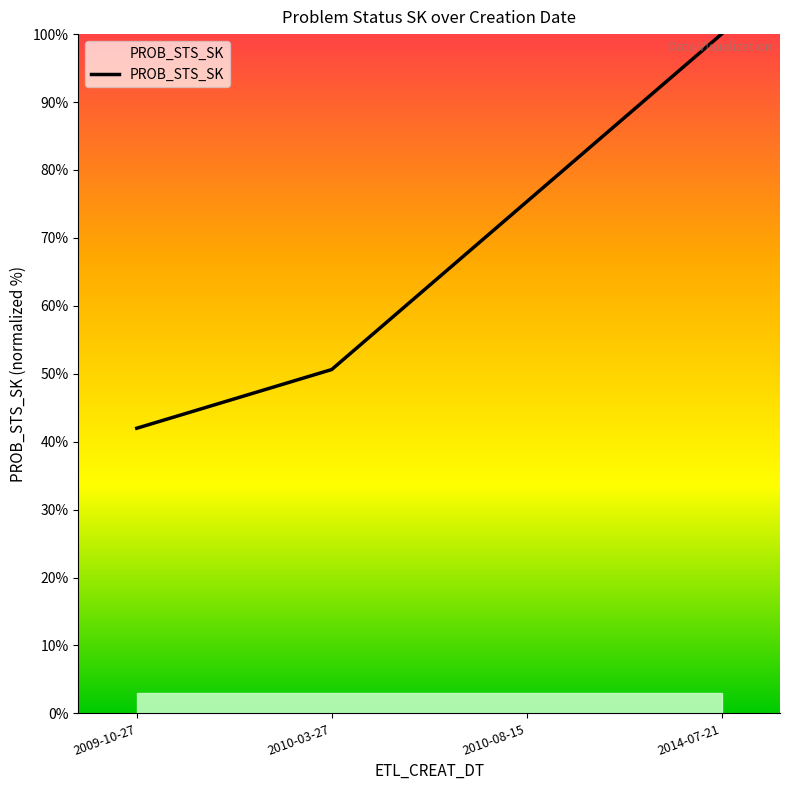

Which has a higher value, 2009-10-27 or 2010-08-15?

2010-08-15